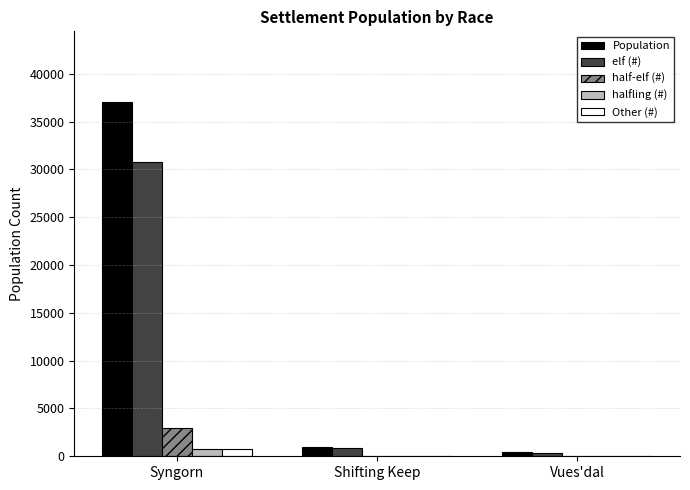

What is the greatest value displayed?

37030.0